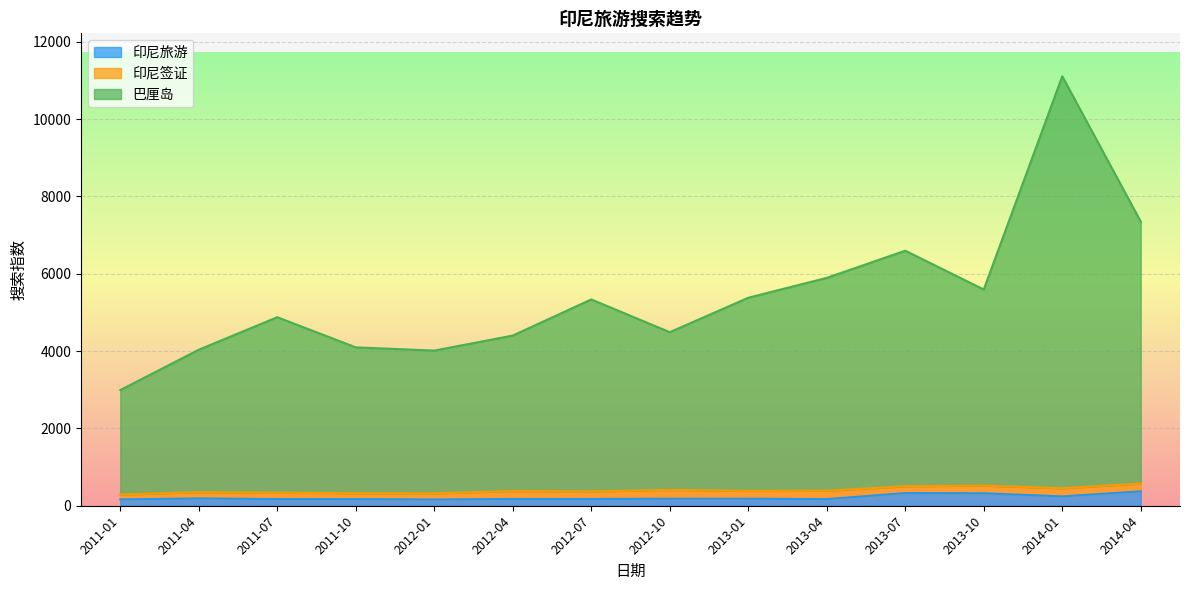

At which category is the sum across all series the highest?

2014-01